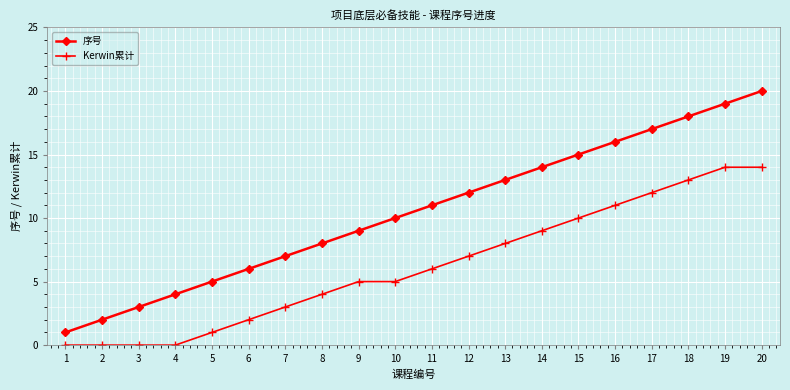

How many lines are shown in the chart?

2